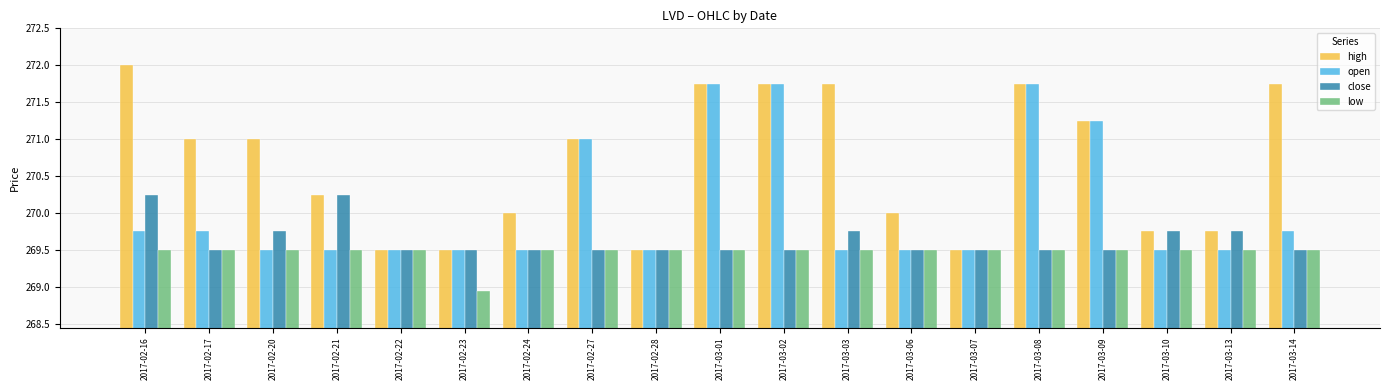

What is the label of the 13th bar from the right?

2017-02-24